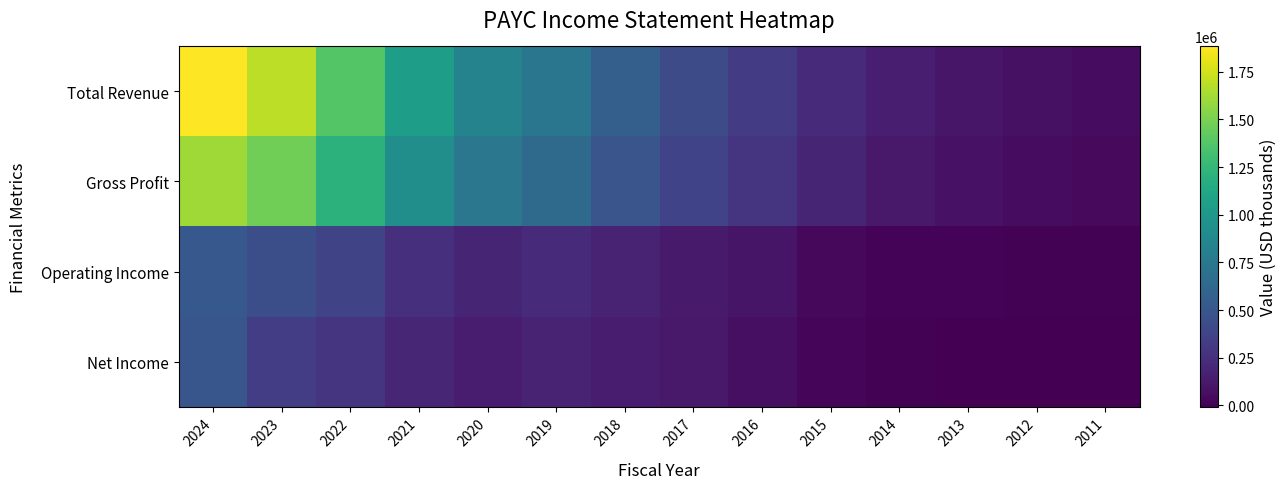

Which series has the largest total across all categories?

Total Revenue